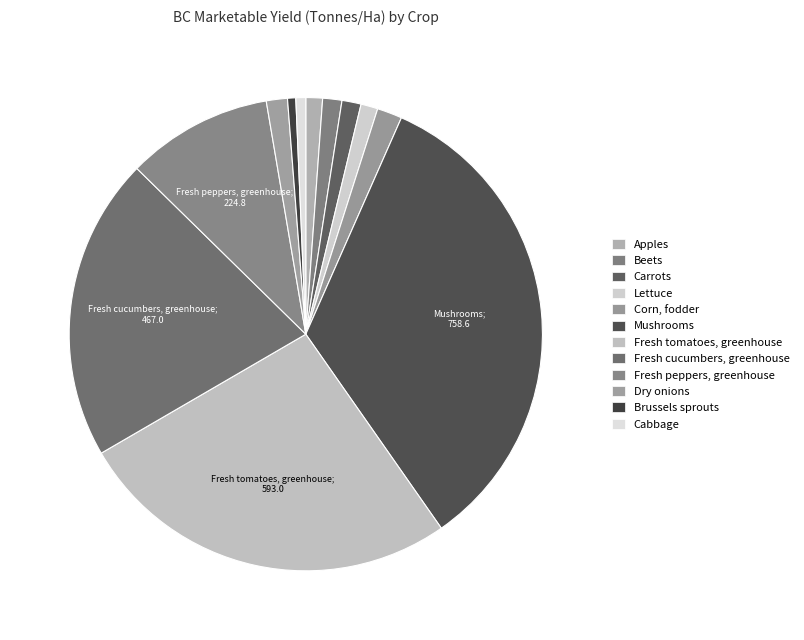

To the nearest percent, what percentage of the pie is Fresh tomatoes, greenhouse?

26%